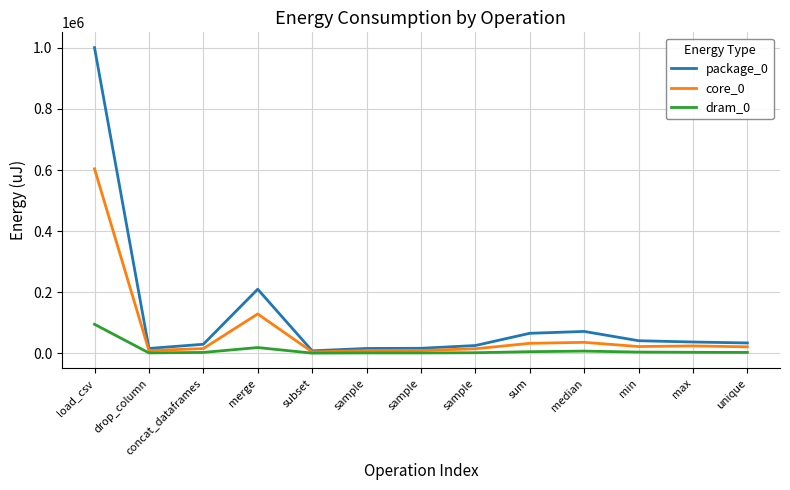

True or false: core_0 and dram_0 intersect in this chart.

False